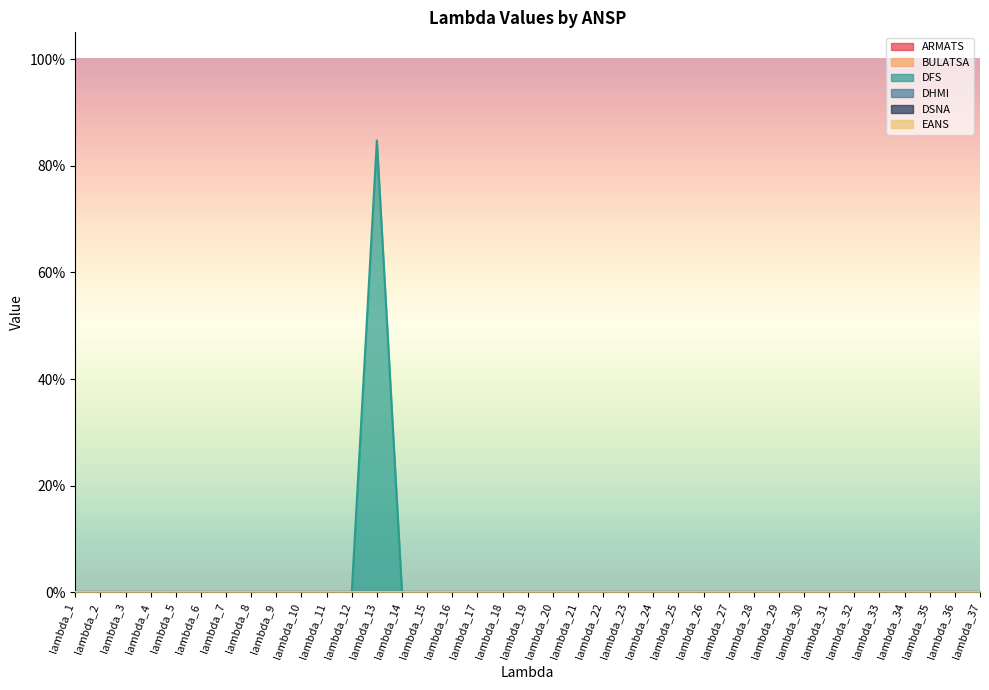

List the labels in order of DSNA value, smallest first.

lambda_1, lambda_2, lambda_3, lambda_4, lambda_5, lambda_6, lambda_7, lambda_8, lambda_9, lambda_10, lambda_11, lambda_12, lambda_13, lambda_14, lambda_15, lambda_16, lambda_17, lambda_18, lambda_19, lambda_20, lambda_21, lambda_22, lambda_23, lambda_24, lambda_25, lambda_26, lambda_27, lambda_28, lambda_29, lambda_30, lambda_31, lambda_32, lambda_33, lambda_34, lambda_35, lambda_36, lambda_37